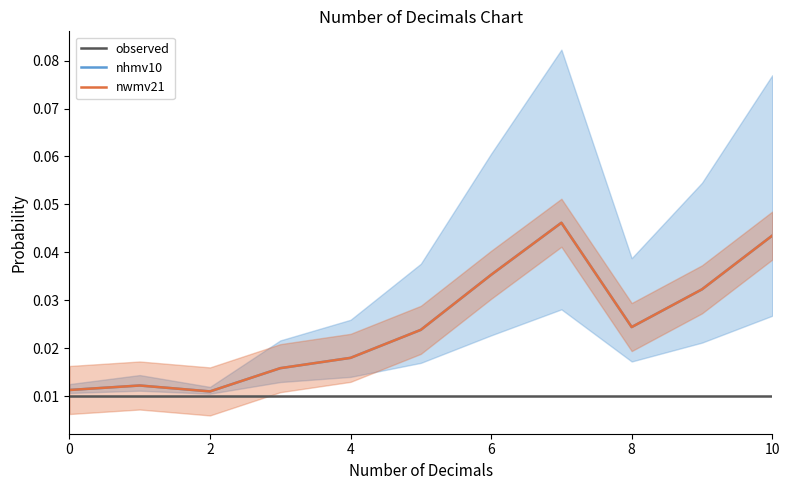

Count the number of categories in the chart.

11